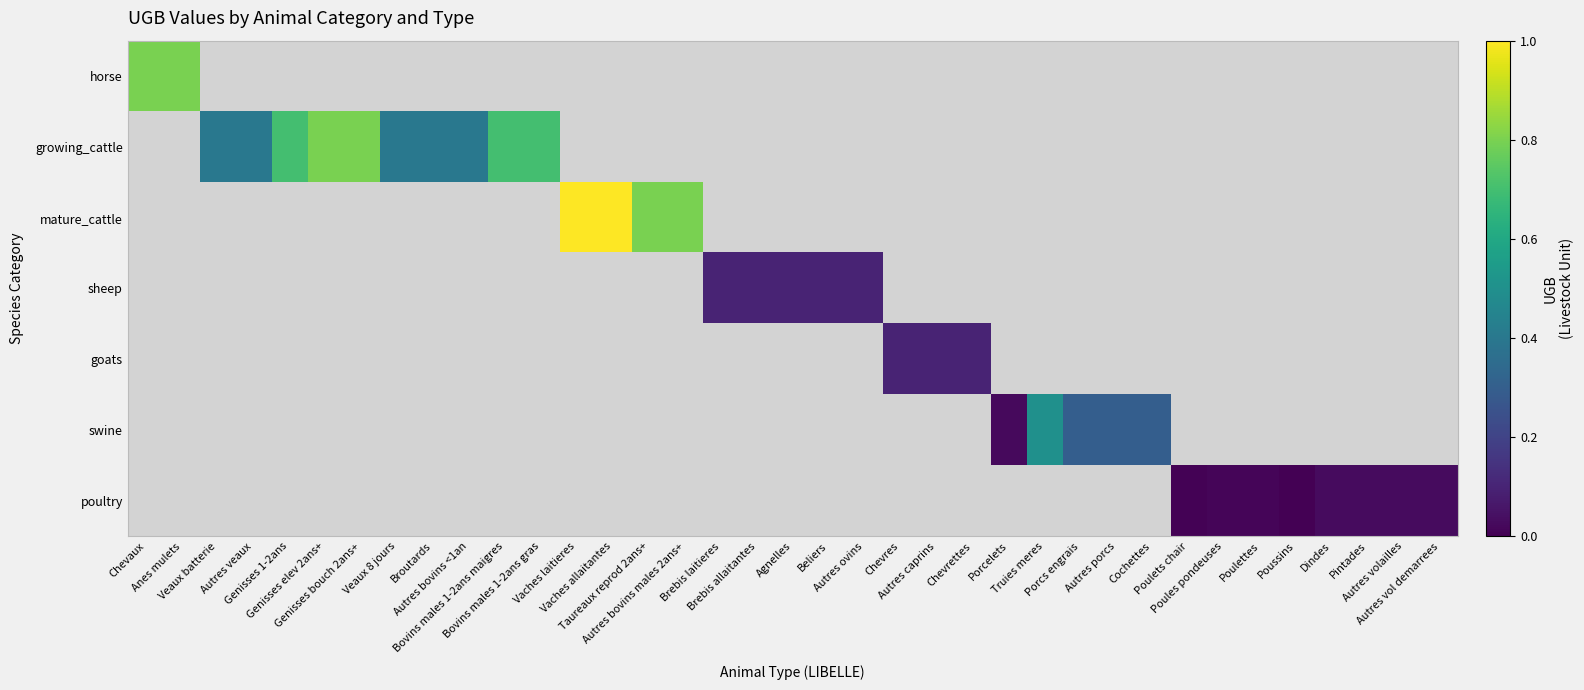

At which category does the chart reach its minimum across all series?

Poussins